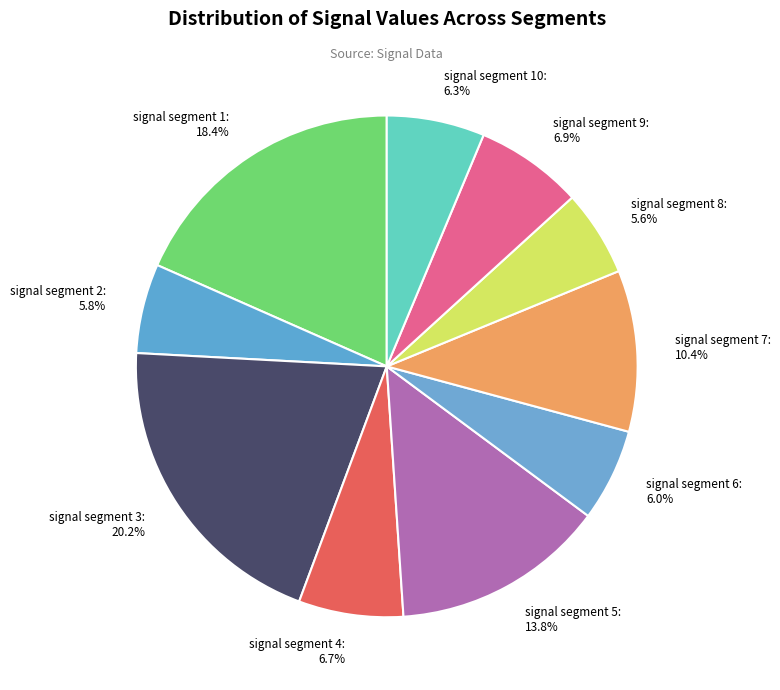

To the nearest percent, what is the difference between the largest and smallest slice percentages?

15%